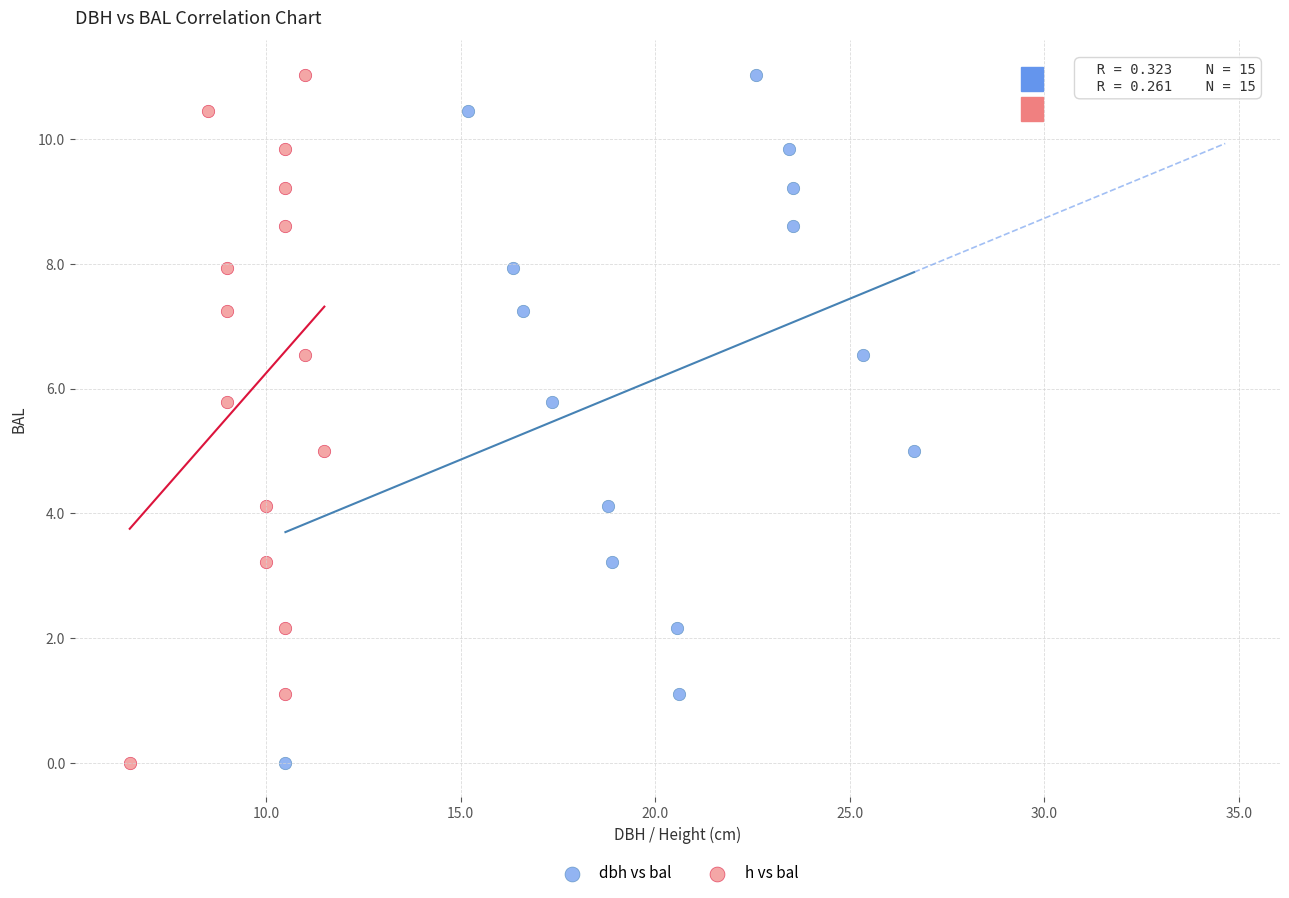

What are all the series names shown in the legend?

dbh vs bal, h vs bal